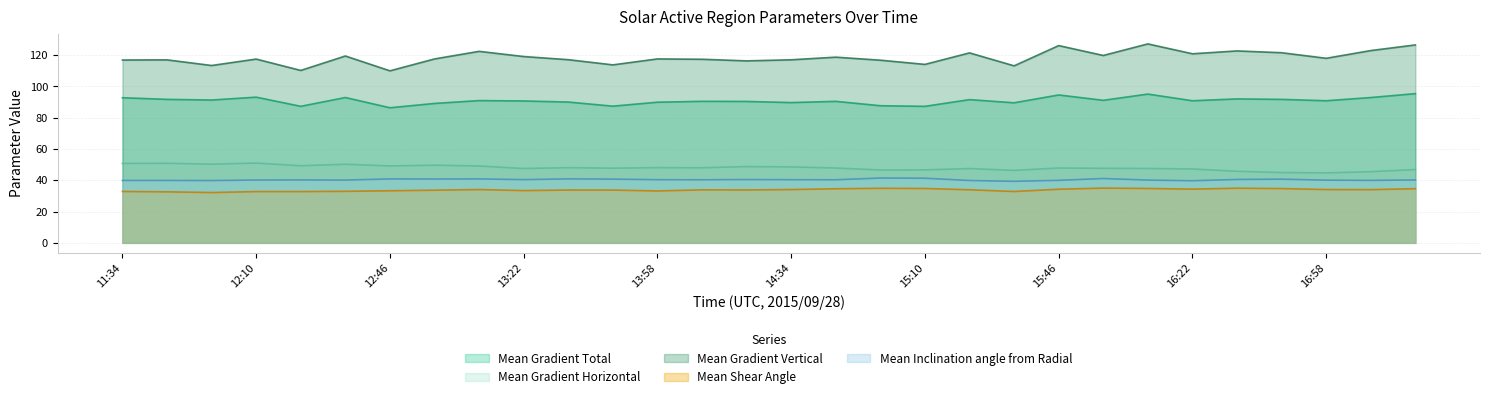

What is the total value across all series at 13:22?

331.2